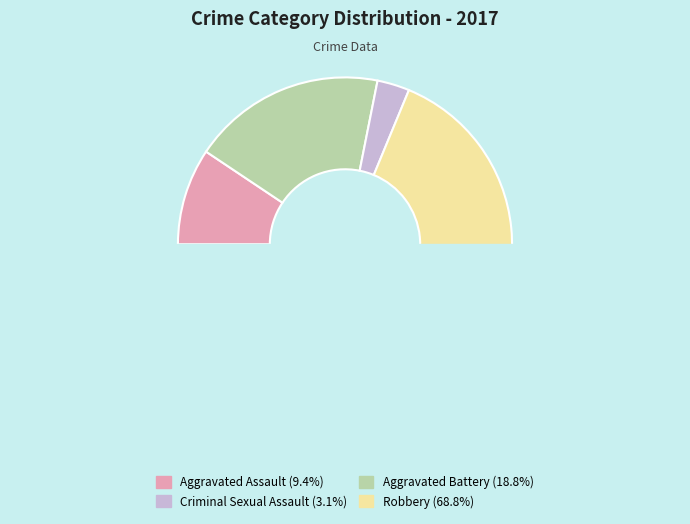

Between Robbery and Aggravated Battery, which is larger?

Robbery